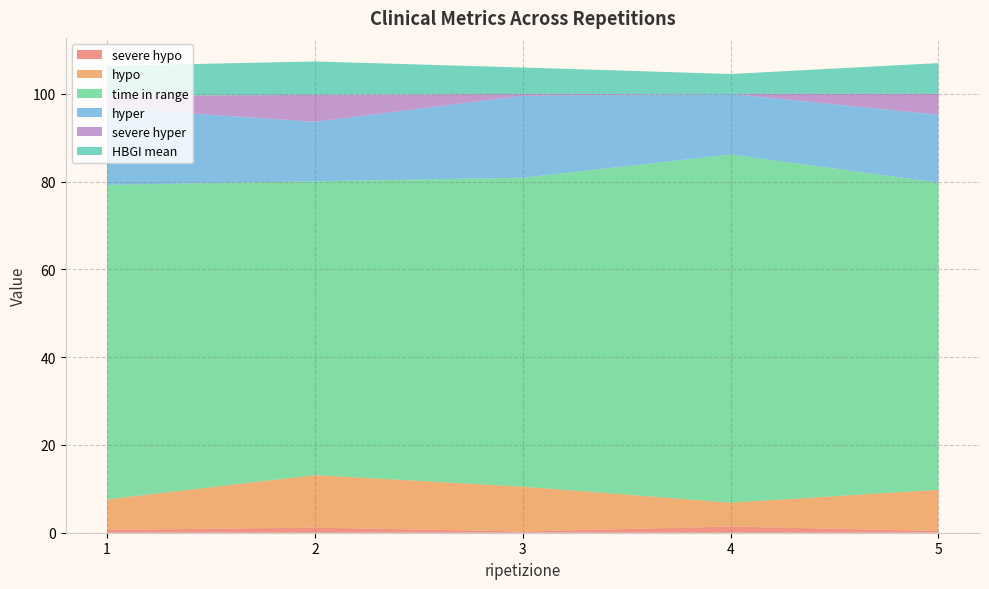

Reading left to right, what are all the values shown in this chart?

severe hypo: 0.6	1.2	0.3	1.4	0.4
hypo: 7.0	12.0	10.2	5.4	9.4
time in range: 71.6	67.0	70.4	79.3	70.0
hyper: 17.6	13.6	18.7	13.8	15.5
severe hyper: 2.7	6.1	0.4	0.0	4.7
HBGI mean: 6.8	7.6	6.0	4.5	7.0